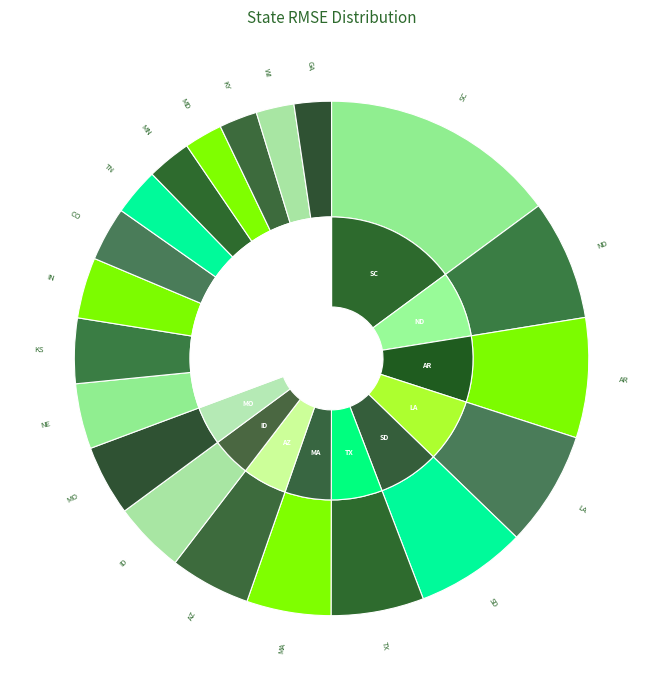

What is the total percentage of KS and AZ?

9.2%